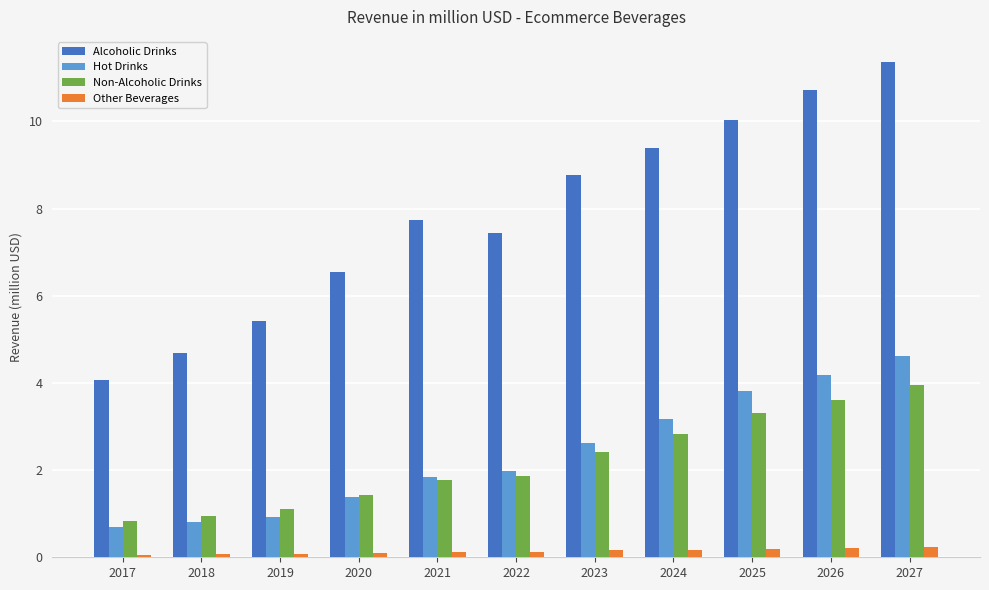

What is the difference between the Hot Drinks values at 2027 and 2020?

3.2